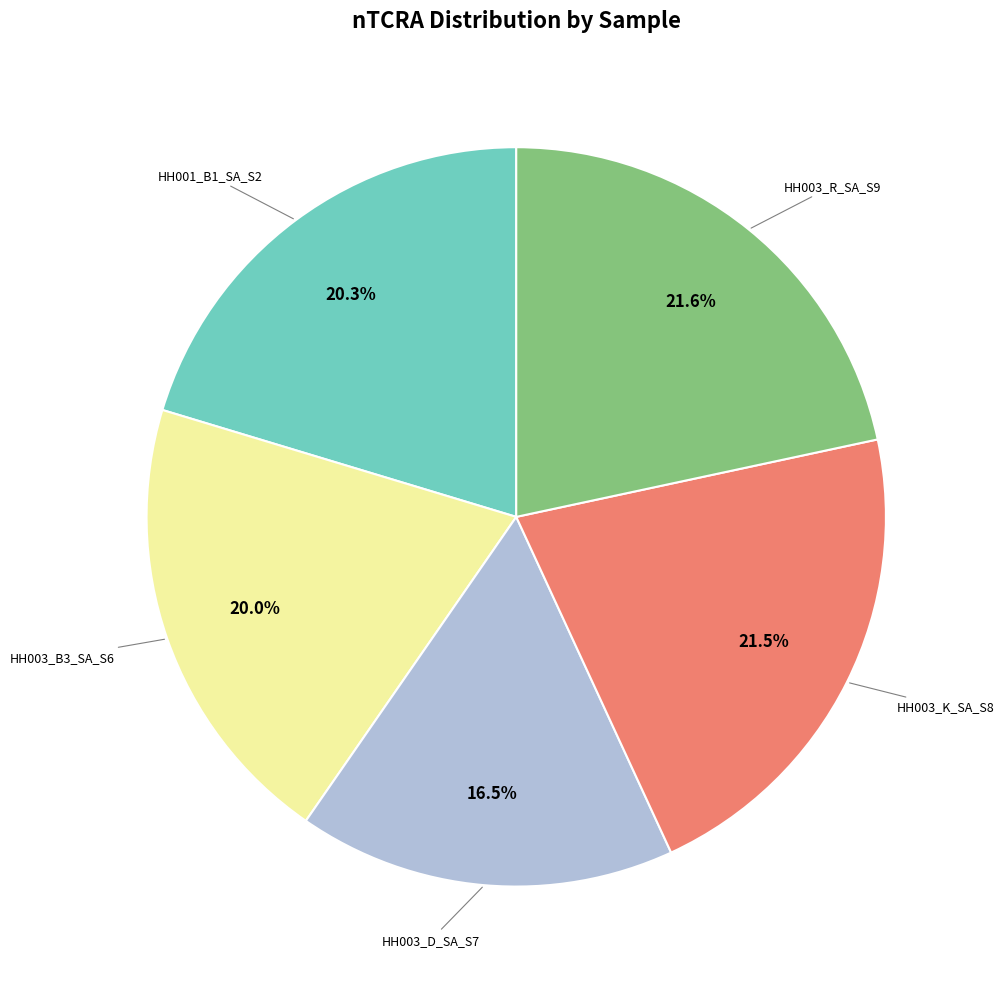

Does any single category account for the majority?

No